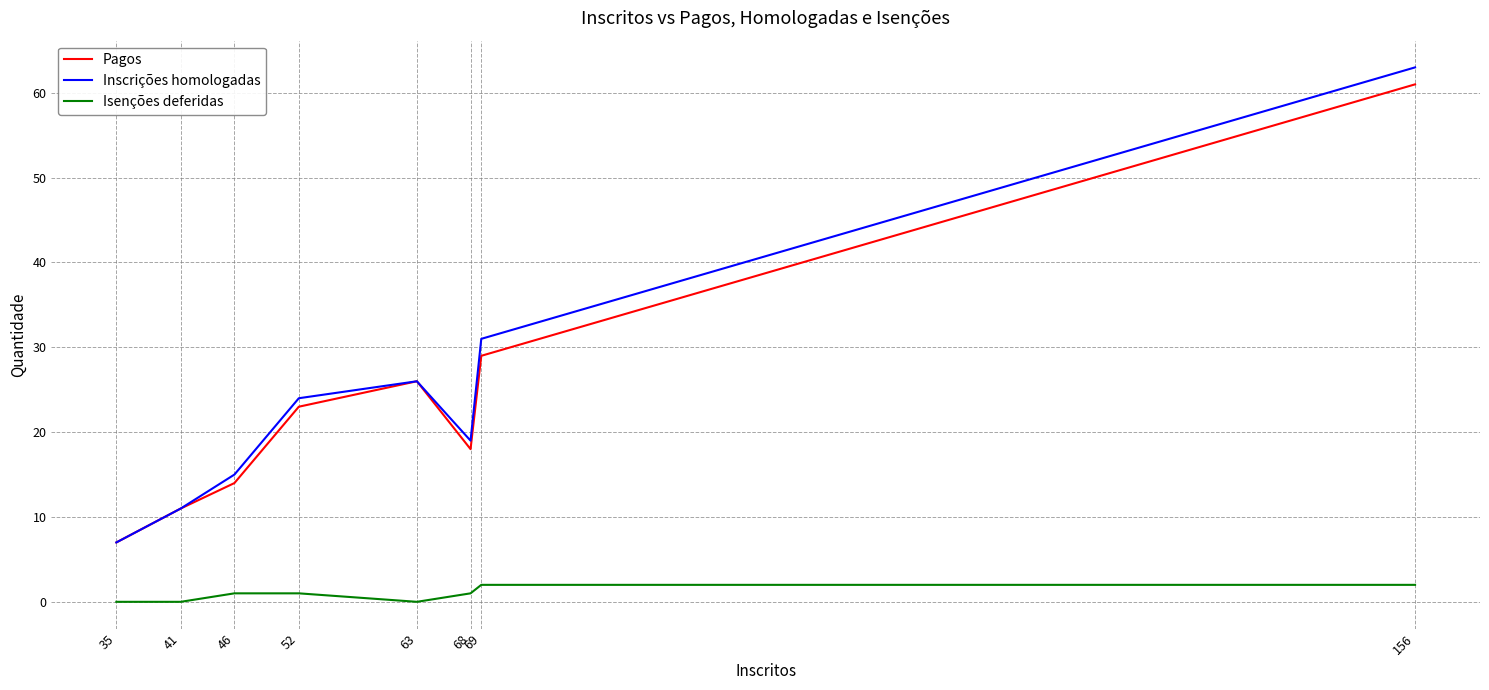

What is the difference between the highest and lowest values at 156?

61